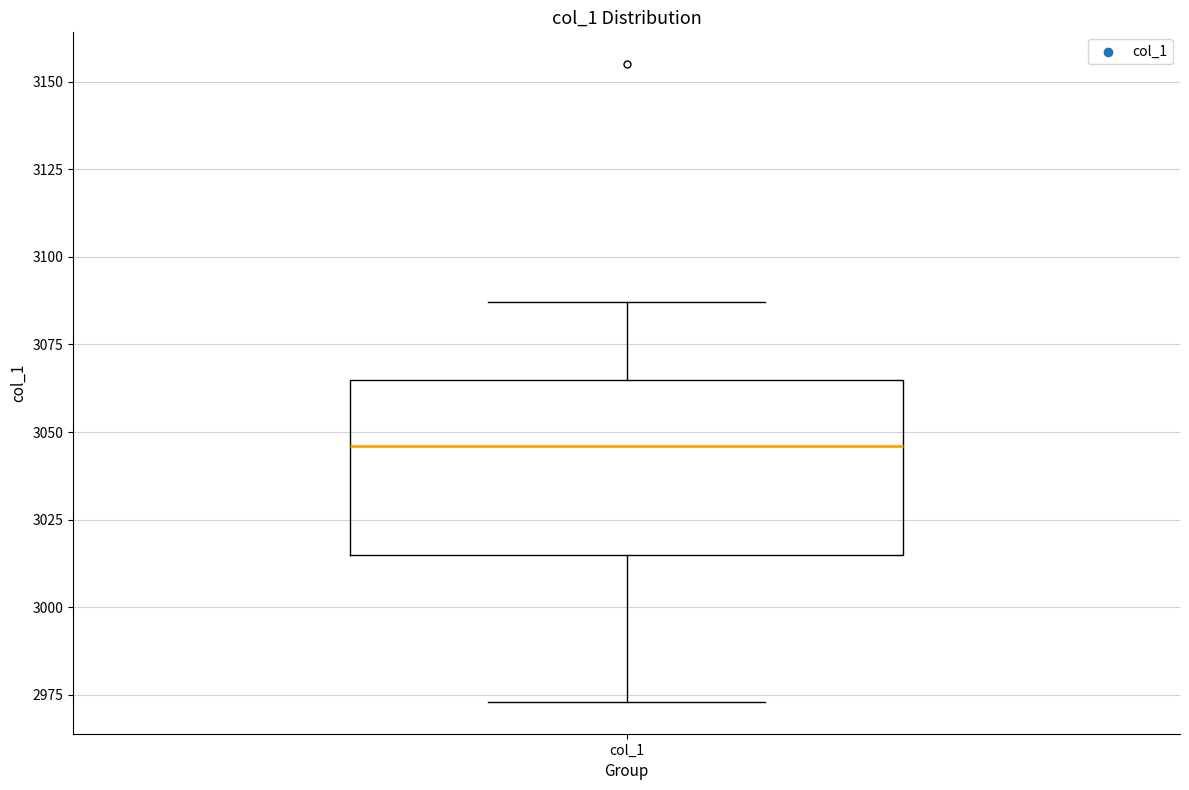

Read this box plot against the y-axis: the position of the median line, the range covered by the box, and the ends of both whiskers. The values are not printed on the chart, so give them approximately, as read against the axis.

median 3045, box 3015 to 3065, whiskers 2975 to 3085